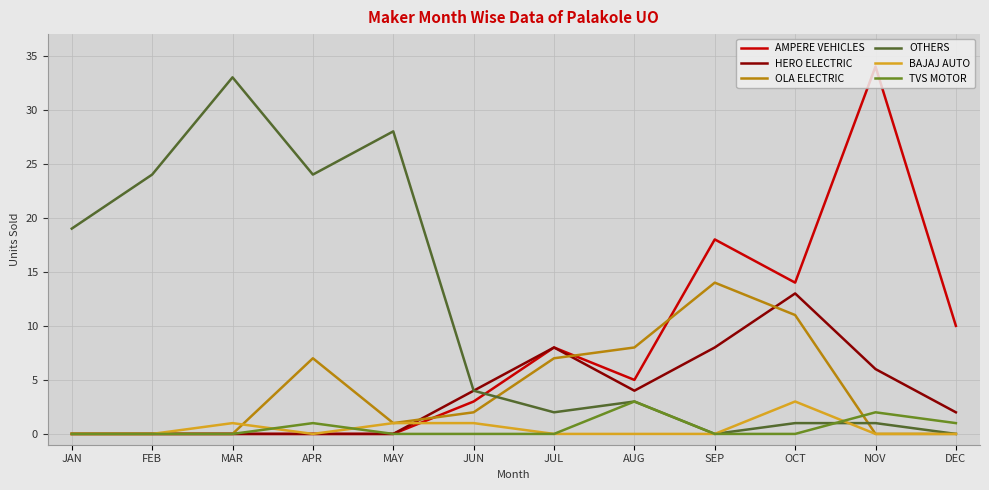

What is the spread (max minus min) of values at DEC?

10